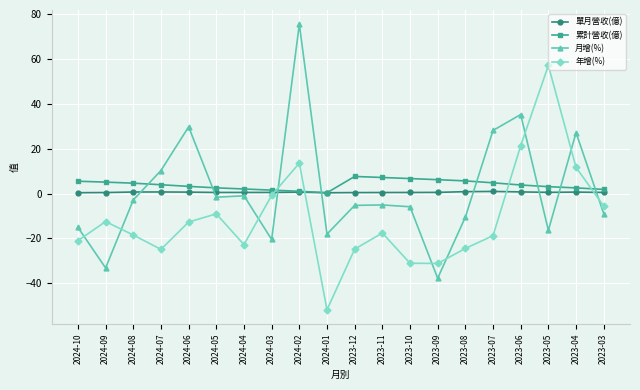

The value of 年增(%) at 2024-09 is -12.5. True or false?

True